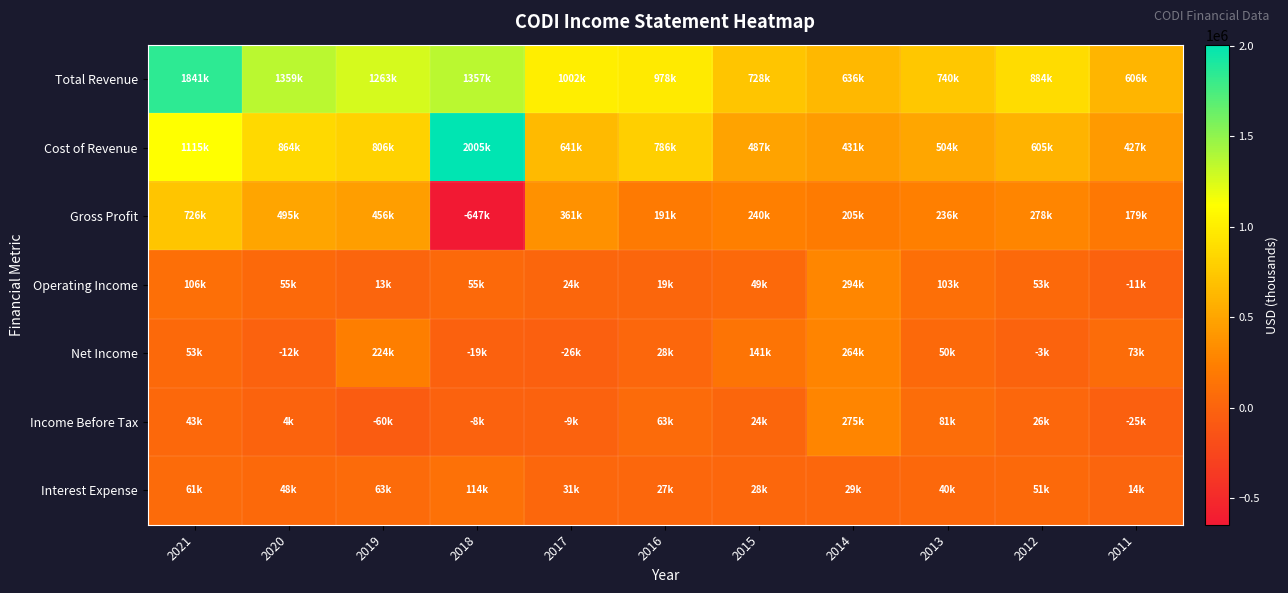

What is the spread (max minus min) of values at 2021?

1798500